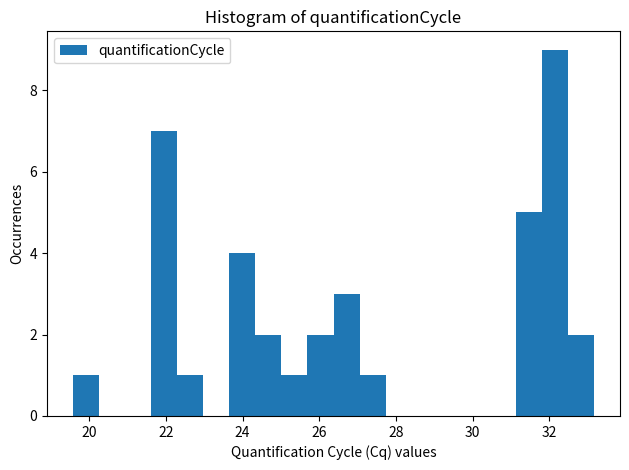

Around what value on the x-axis is the tallest bar? Give the approximate position of its centre, as read against the axis.

32.2